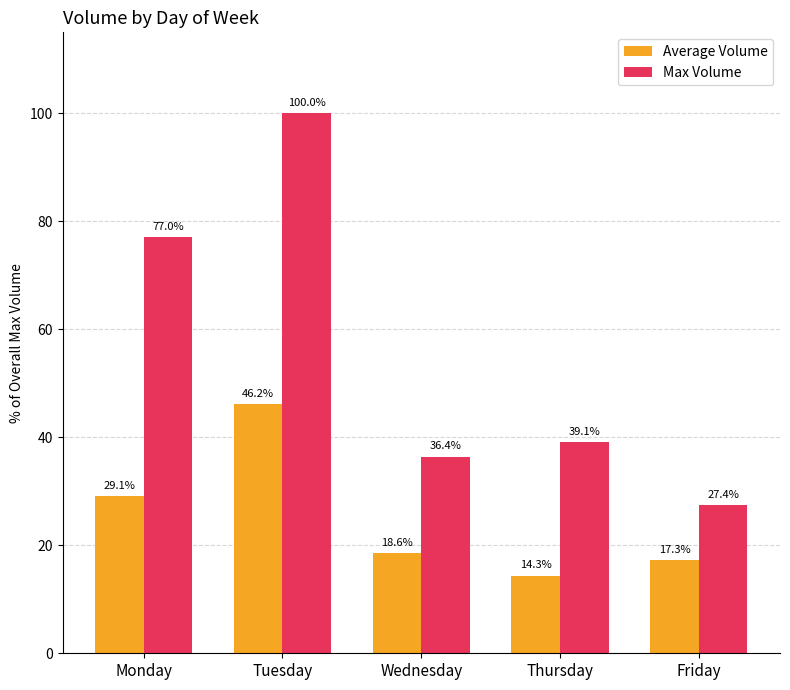

Does the chart contain any negative values?

No